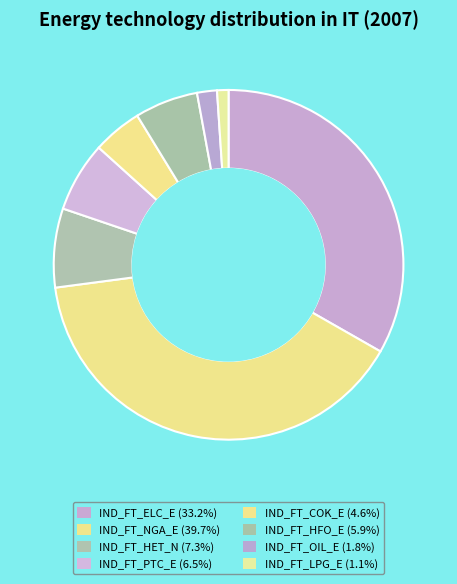

Does any single category account for the majority?

No